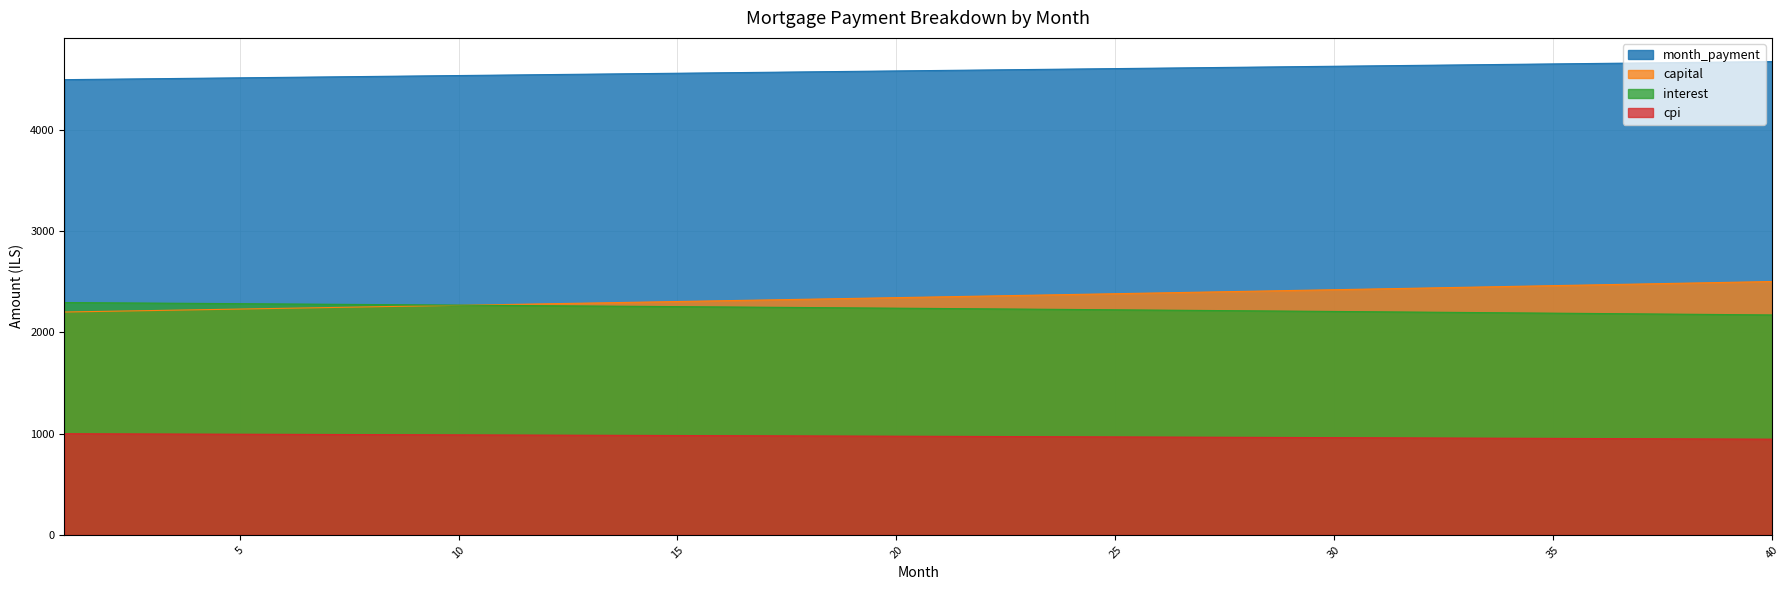

What is the change in value from 4 to 16?

-35.1